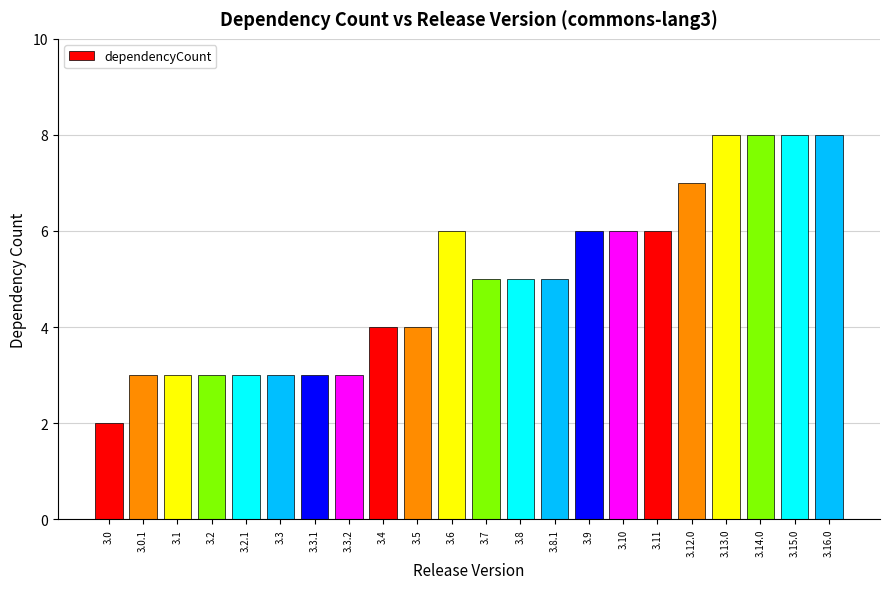

What is the label of the 10th bar from the right?

3.8